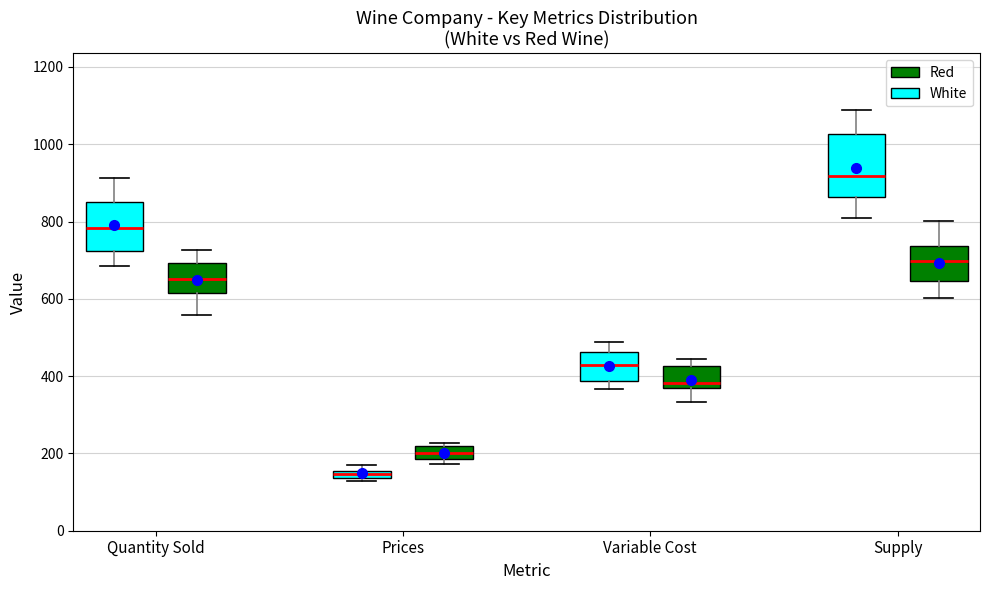

Where does the median line of the box for Variable Cost (Red) sit on the y-axis? The values are not printed on the chart, so give them approximately, as read against the axis.

380